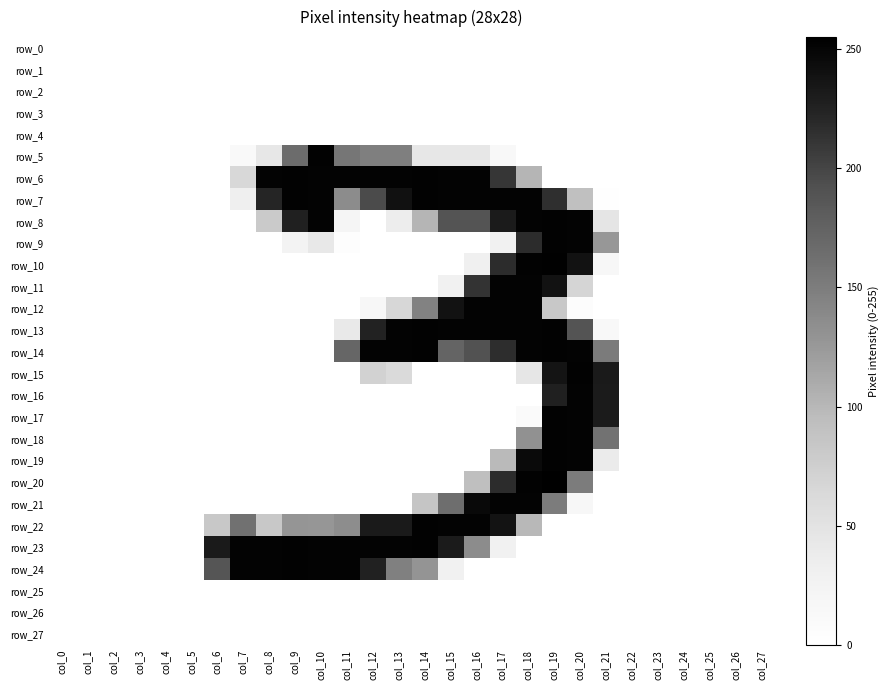

True or false: row_6 has a value of 419 at col_11.

False